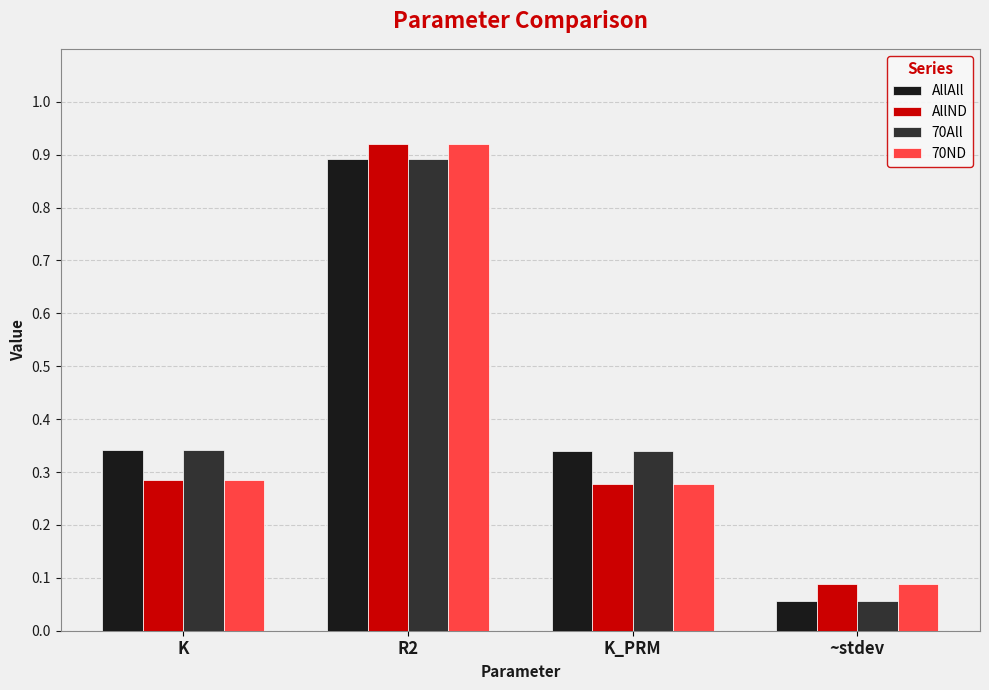

What is the difference between the second highest and minimum values in the 70ND series?

0.2